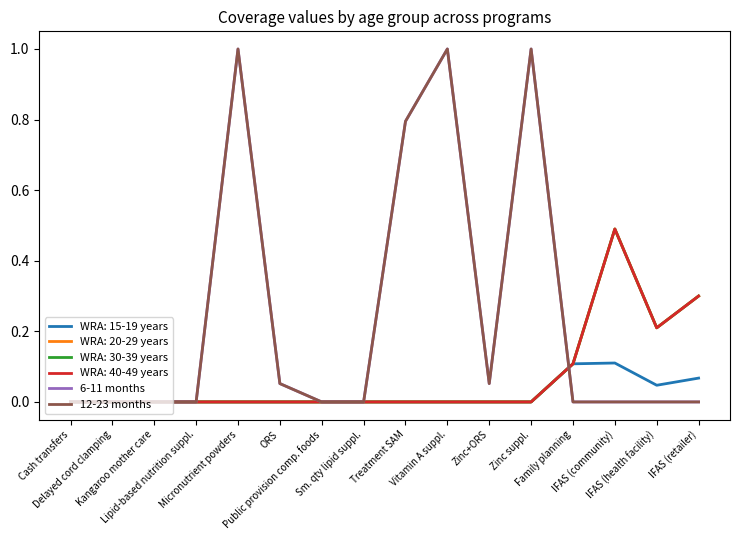

How many lines are shown in the chart?

6